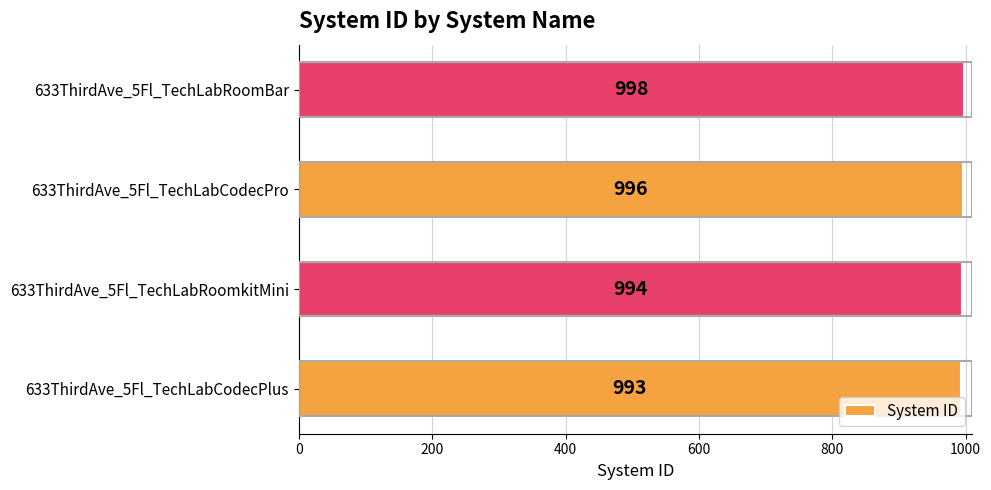

True or false: the data shows 1509 at 633ThirdAve_5Fl_TechLabRoomkitMini.

False